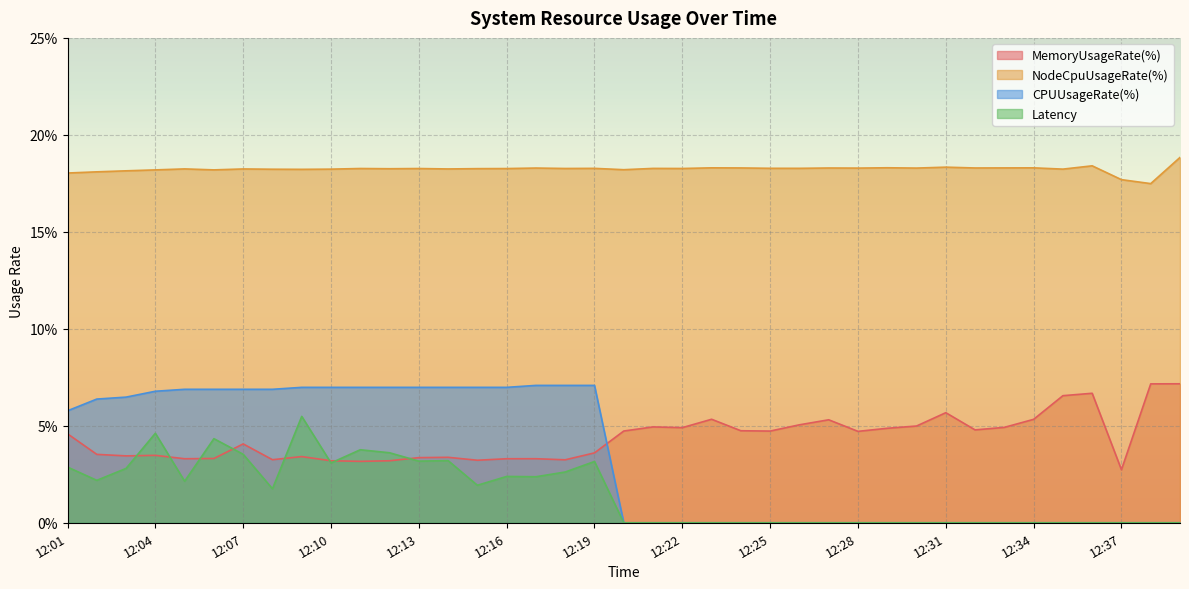

Where do MemoryUsageRate(%) and CPUUsageRate(%) first cross each other?

12:19 and 12:20